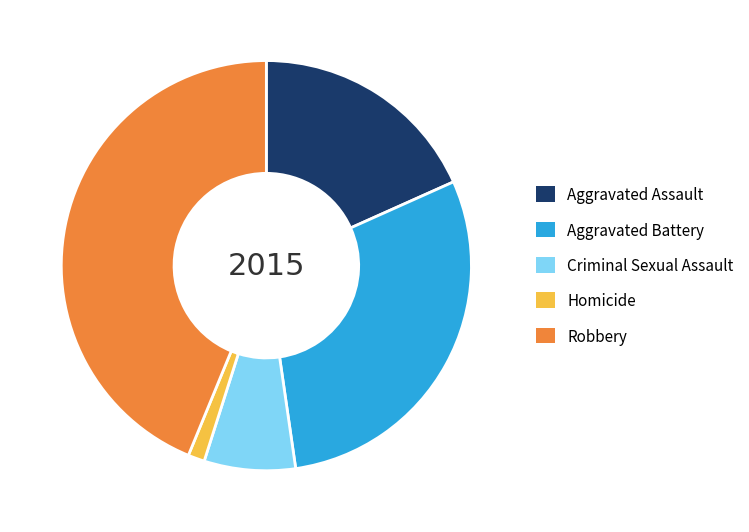

Count the number of slices in the pie.

5